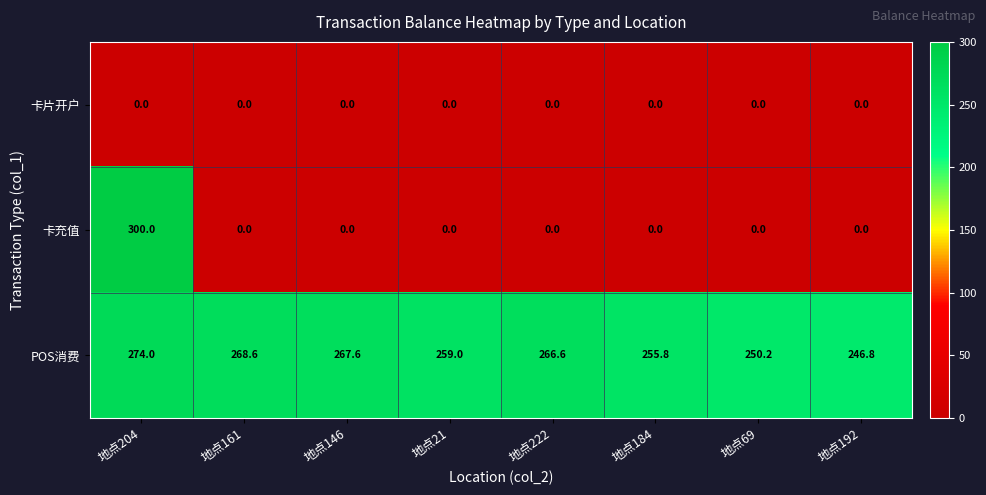

Rank the categories by POS消费 value from highest to lowest.

地点204, 地点161, 地点146, 地点222, 地点21, 地点184, 地点69, 地点192